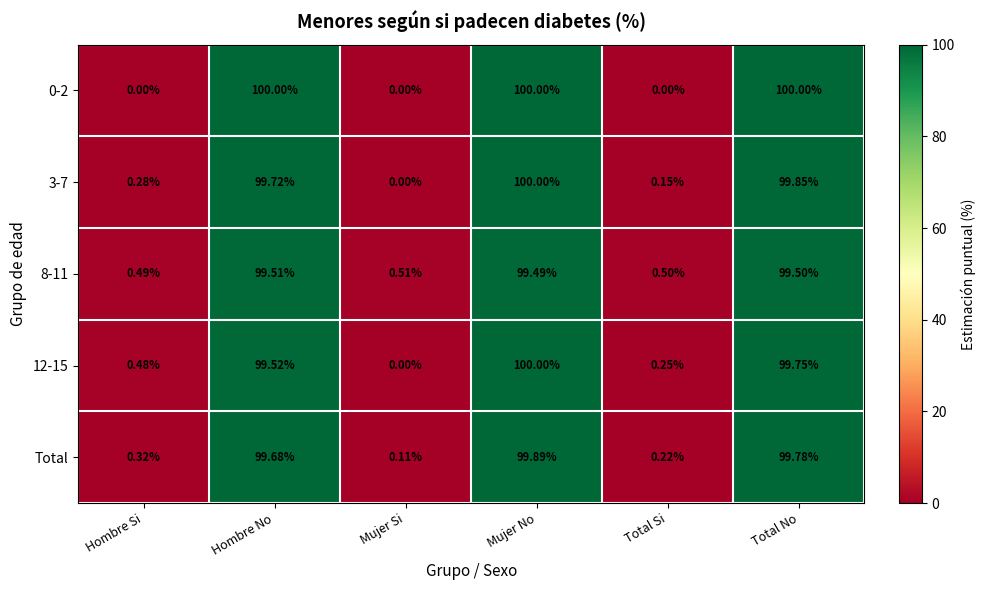

What is the difference between the highest and lowest values at Hombre Si?

0.5